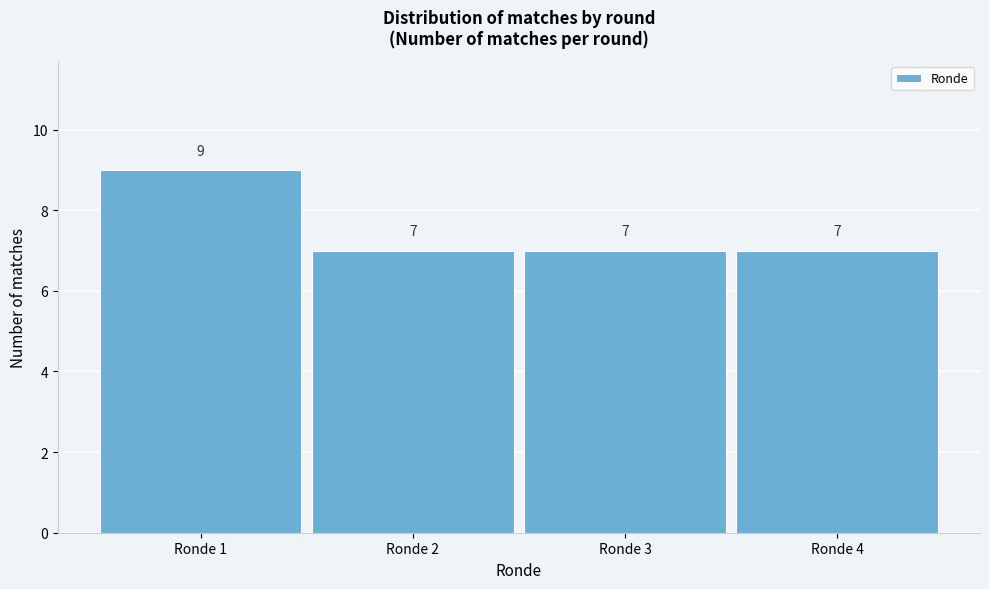

What is the height of the bar covering 1.5 to 2.5 on the x-axis?

7